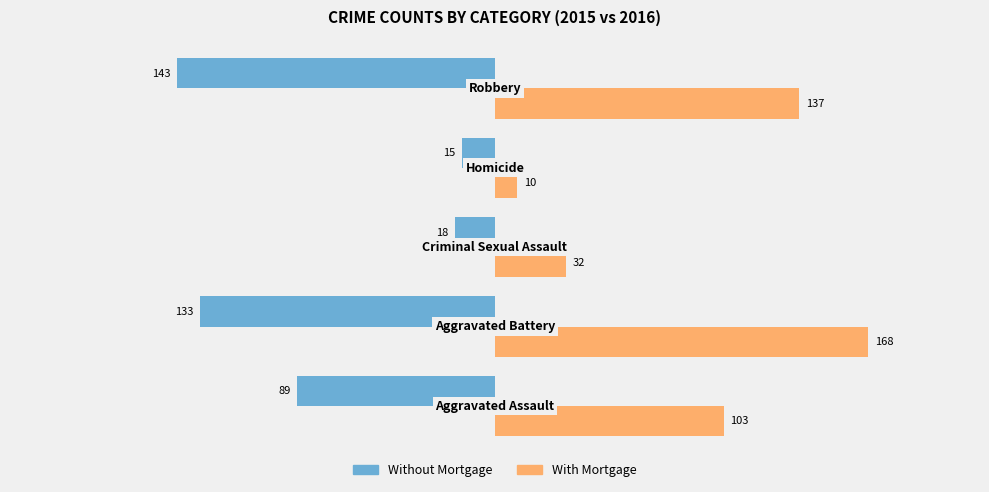

Which series has the largest range (max minus min)?

With Mortgage